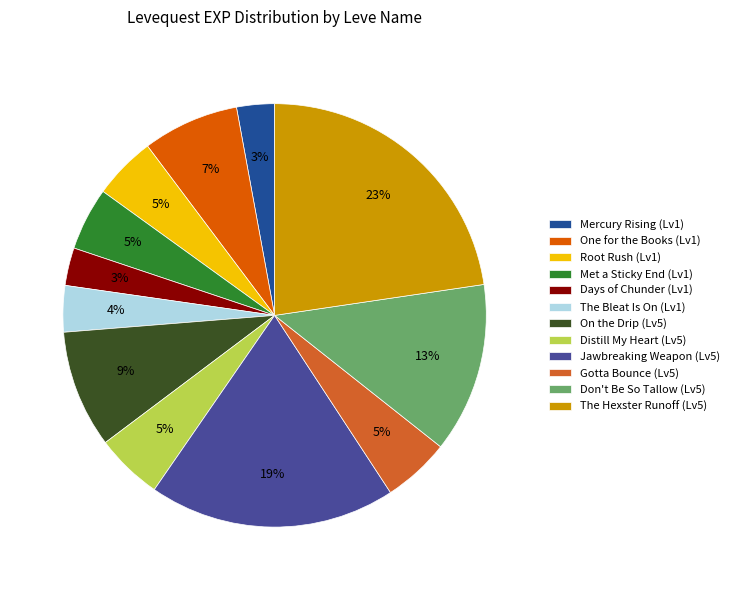

True or false: Jawbreaking Weapon (Lv5) accounts for 13% of the total.

False